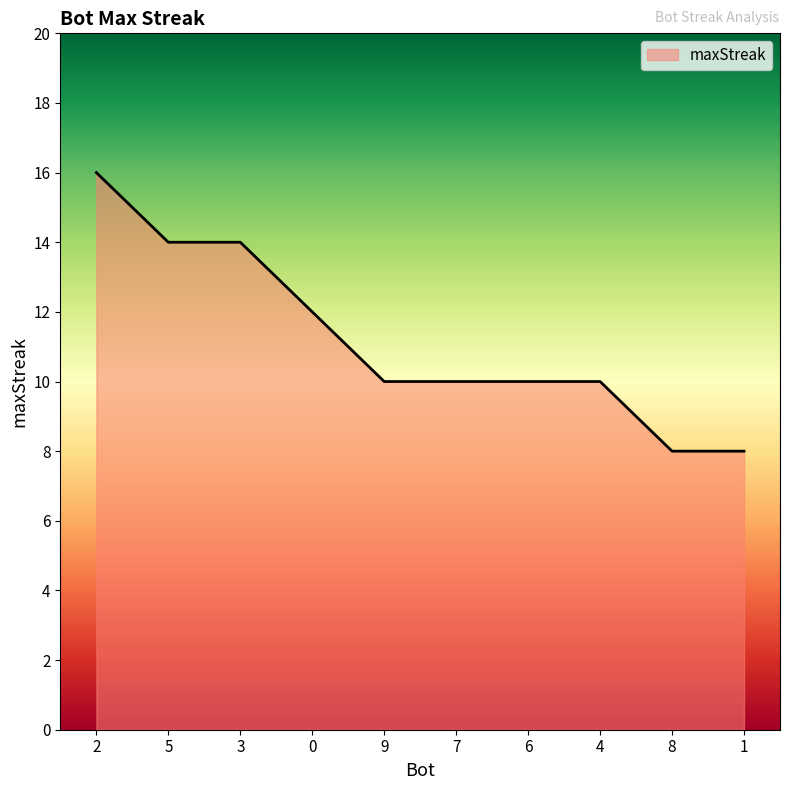

What is the greatest value displayed?

16